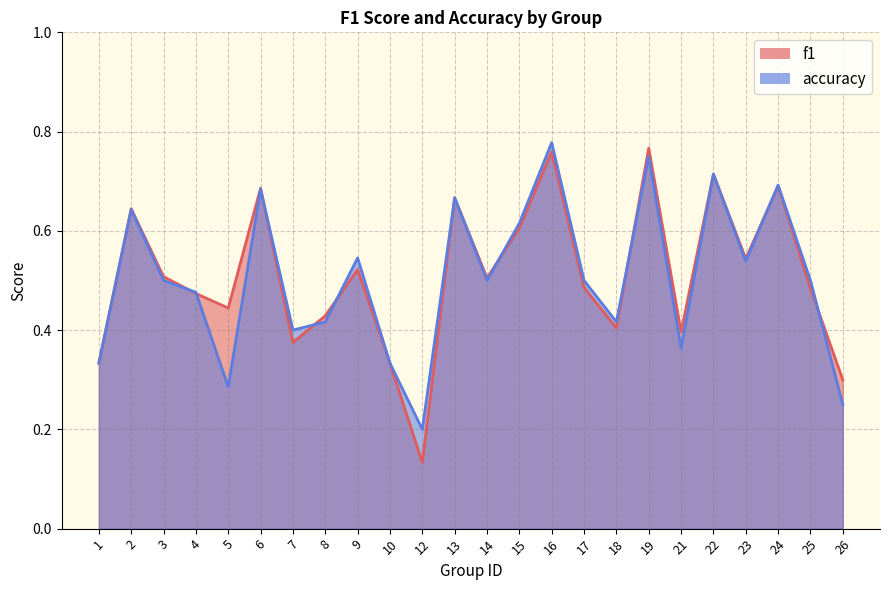

What is the value of the accuracy point at the 22nd from the left?

0.7